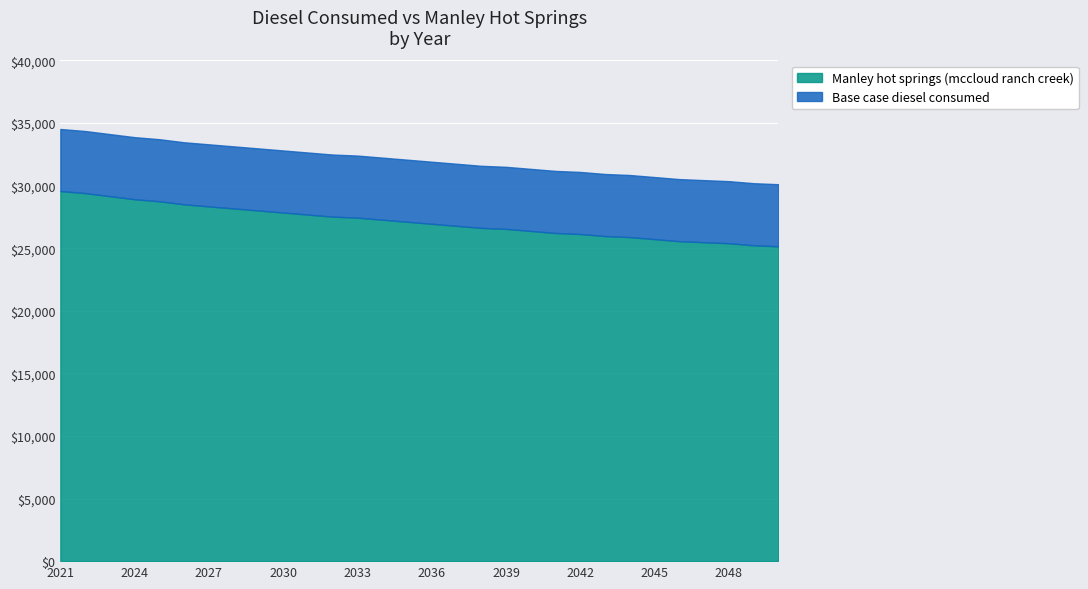

True or false: Base case diesel consumed and Manley hot springs (mccloud ranch creek) cross at least once.

False